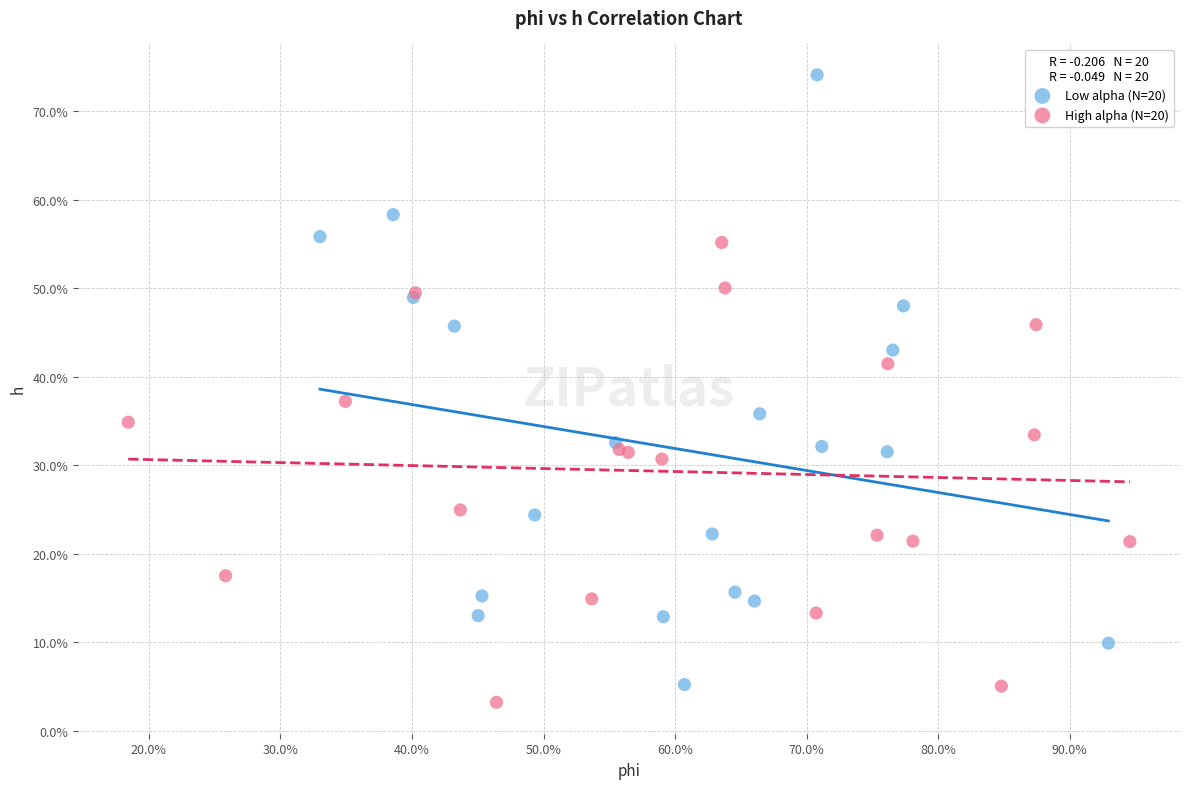

Which series contains the highest Y value?

Low alpha (N=20)